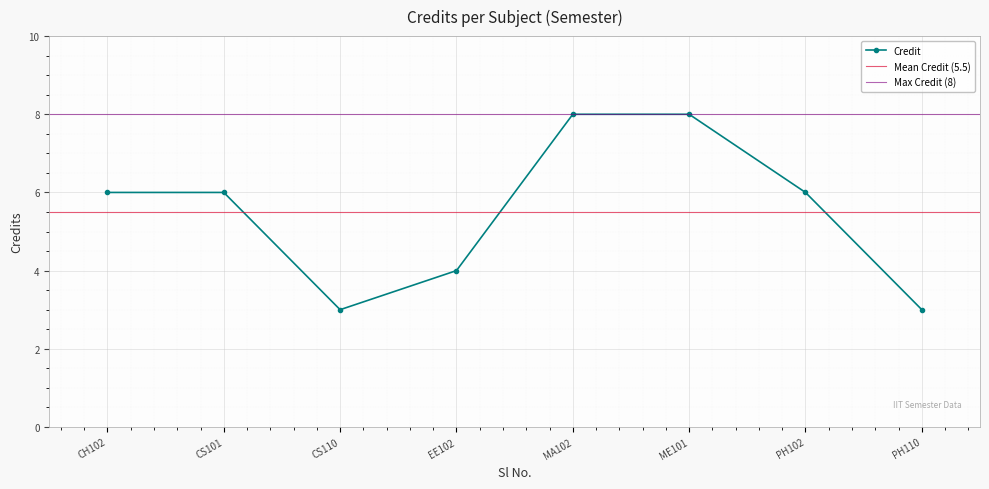

What is the greatest value displayed?

8